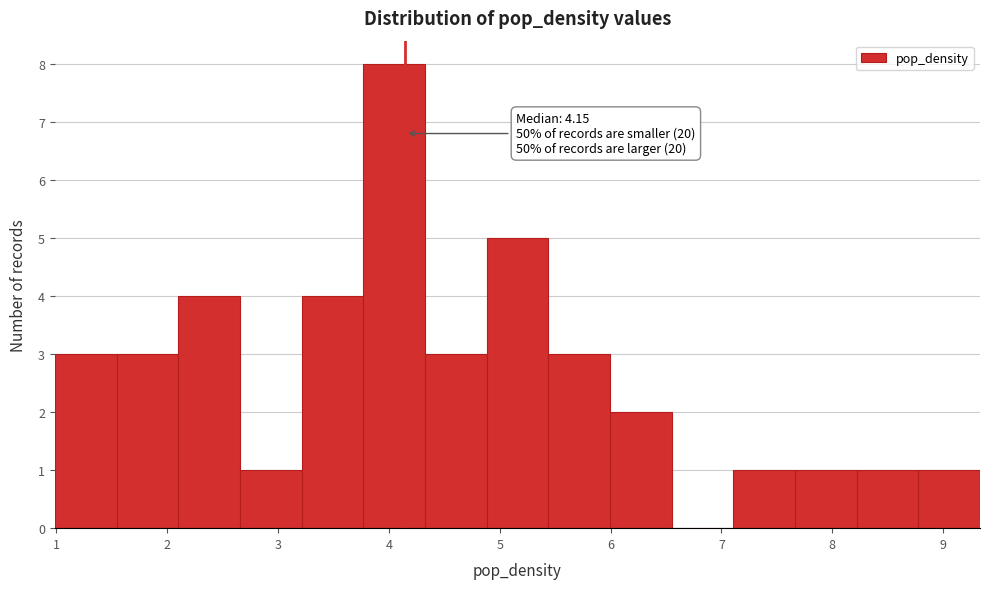

Which range on the x-axis has the tallest bar?

3.8 to 4.3